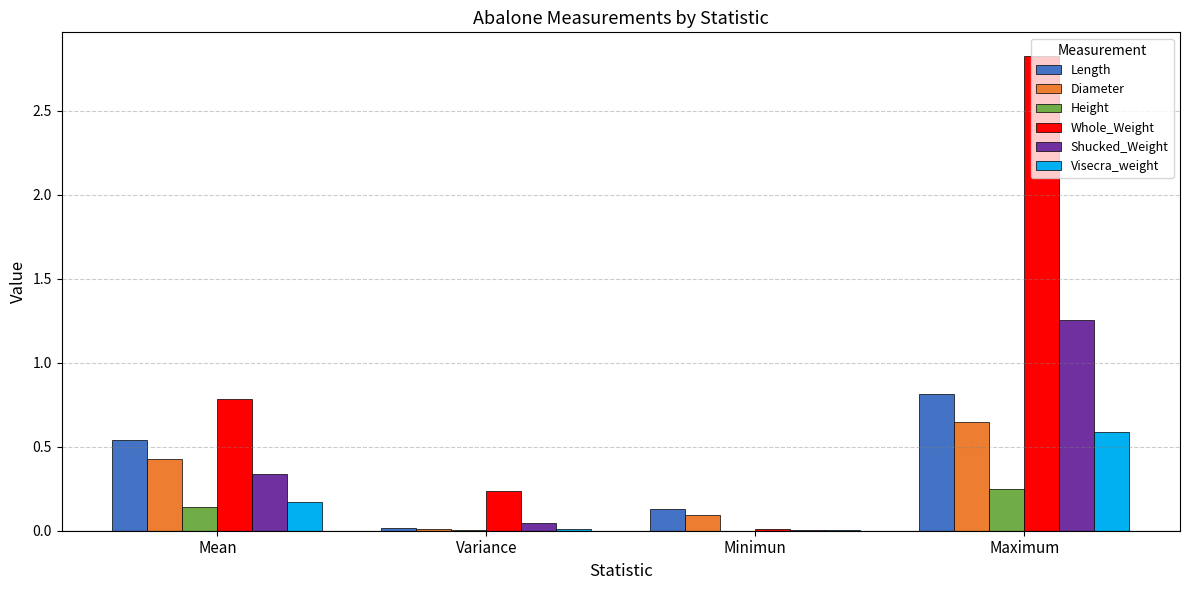

What is the sum of all Diameter values?

1.2